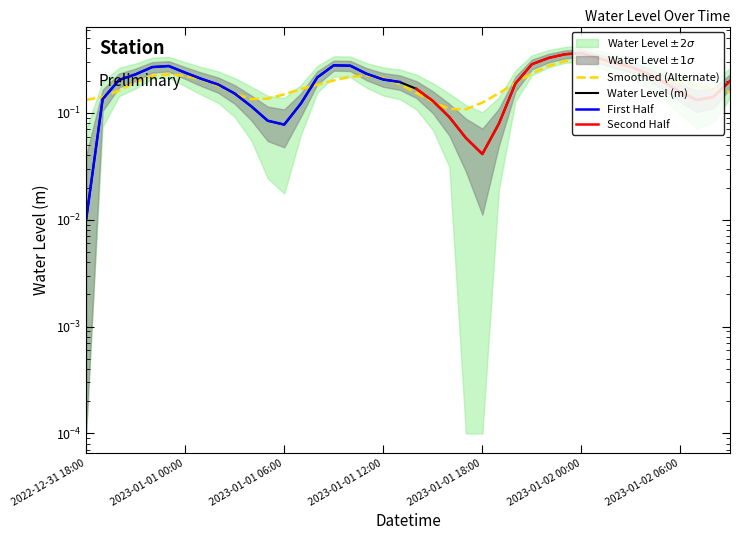

The chart shows a value of 0.4 at 2023-01-01 08:00. True or false?

False